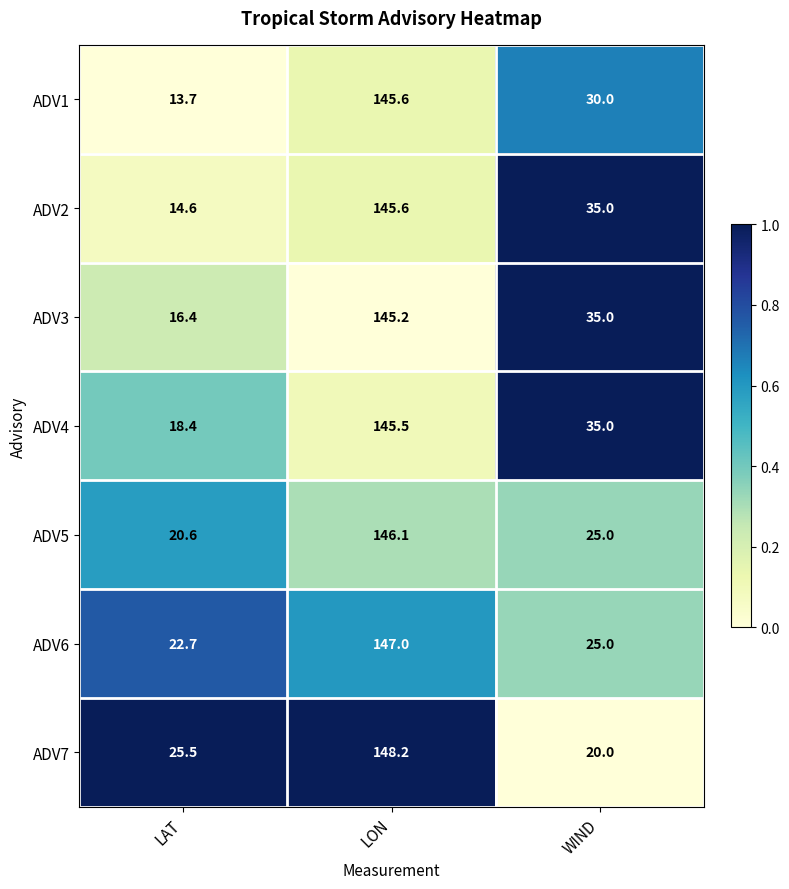

Is the value of ADV2 at LAT greater than the value of ADV4 at WIND?

No